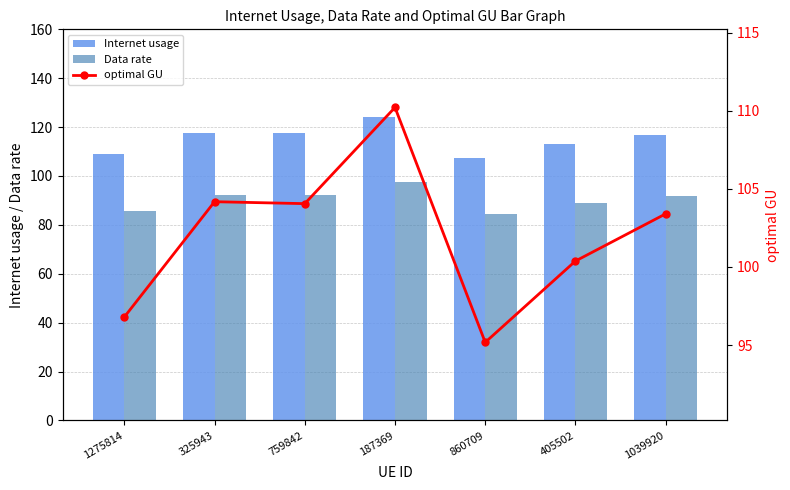

What is the difference between the maximum and minimum values in the Data rate series?

13.3